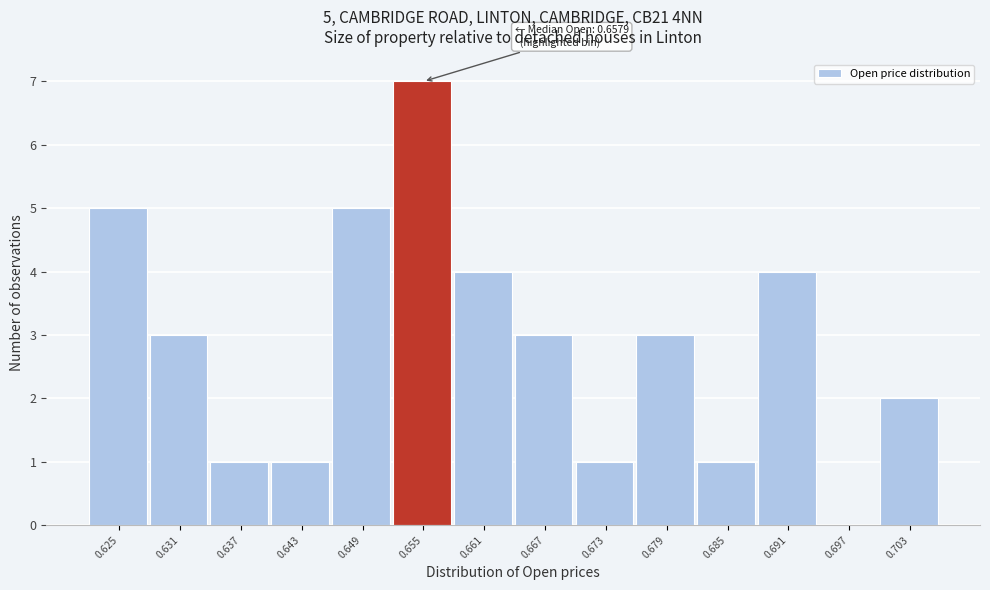

Reading left to right, list all the values displayed in this chart.

0.625=5	0.631=3	0.637=1	0.643=1	0.649=5	0.655=7	0.661=4	0.667=3	0.673=1	0.679=3	0.685=1	0.691=4	0.697=0	0.703=2